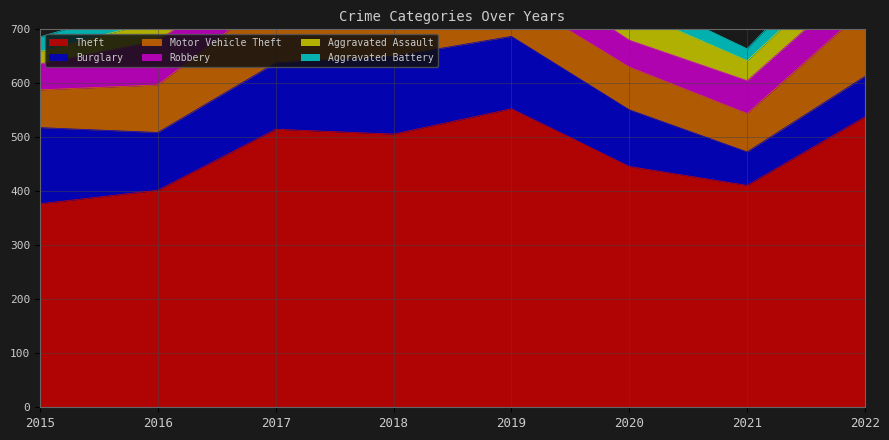

How many values in the Robbery series are below 61?

3